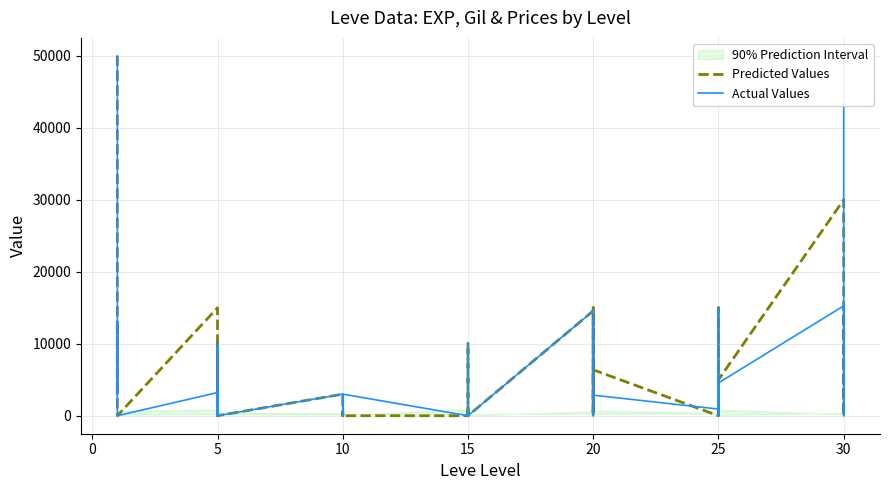

Rank the series by their average value, from lowest to highest.

Predicted Values, Actual Values